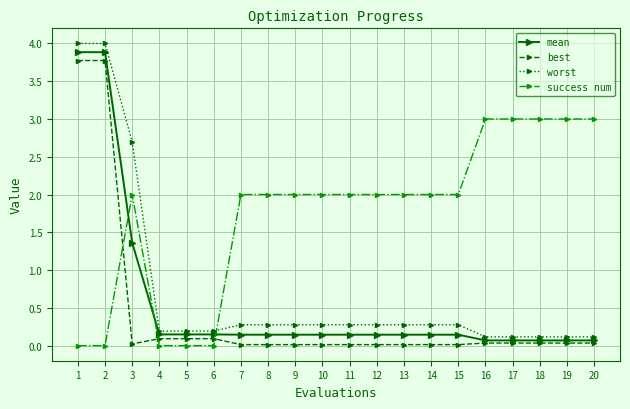

What are all the series names shown in the legend?

mean, best, worst, success num